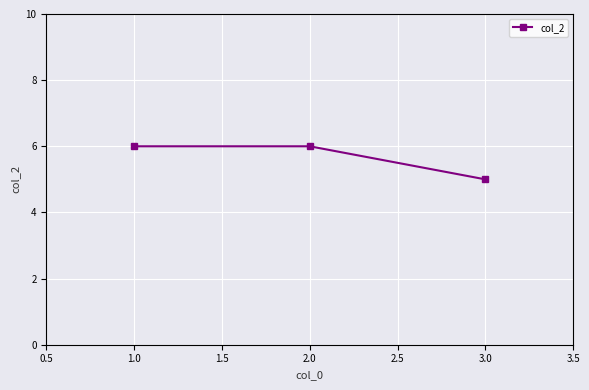

Reading left to right, transcribe all the data shown in this chart.

6	6	5